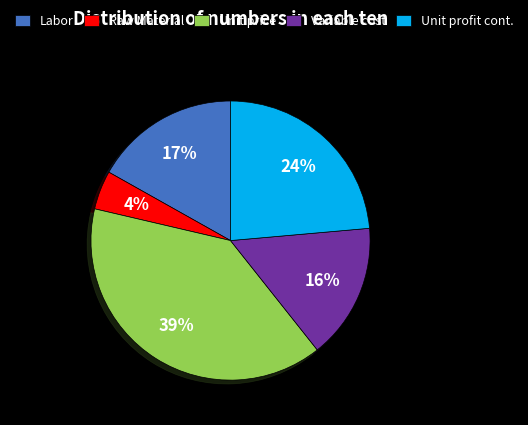

Is it true that Unit profit cont. is 24% of the pie?

True